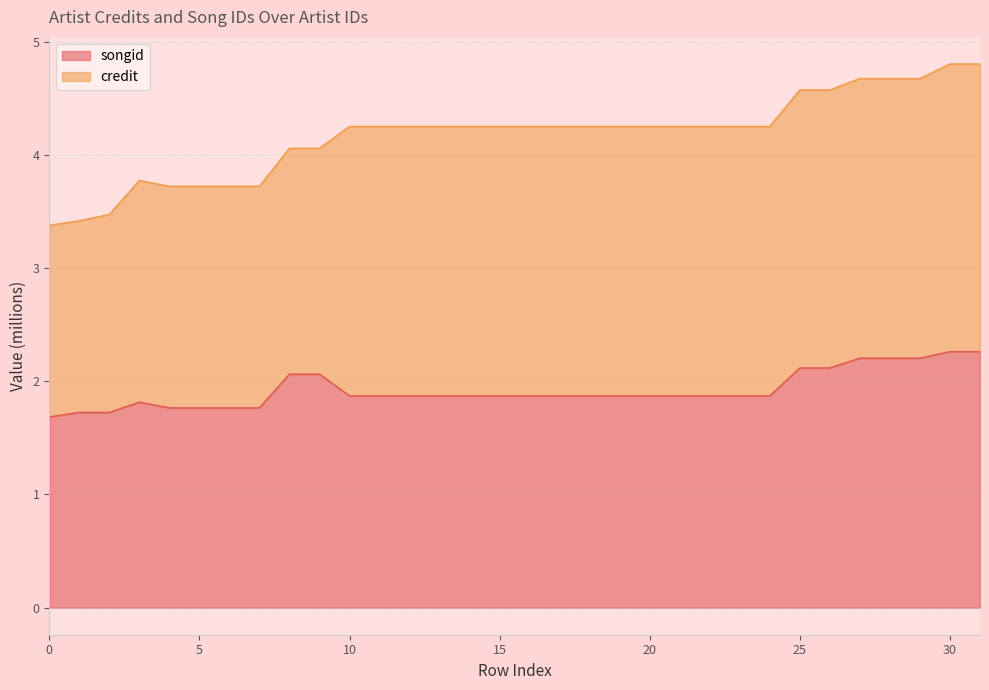

What is the maximum value for songid?

2.3